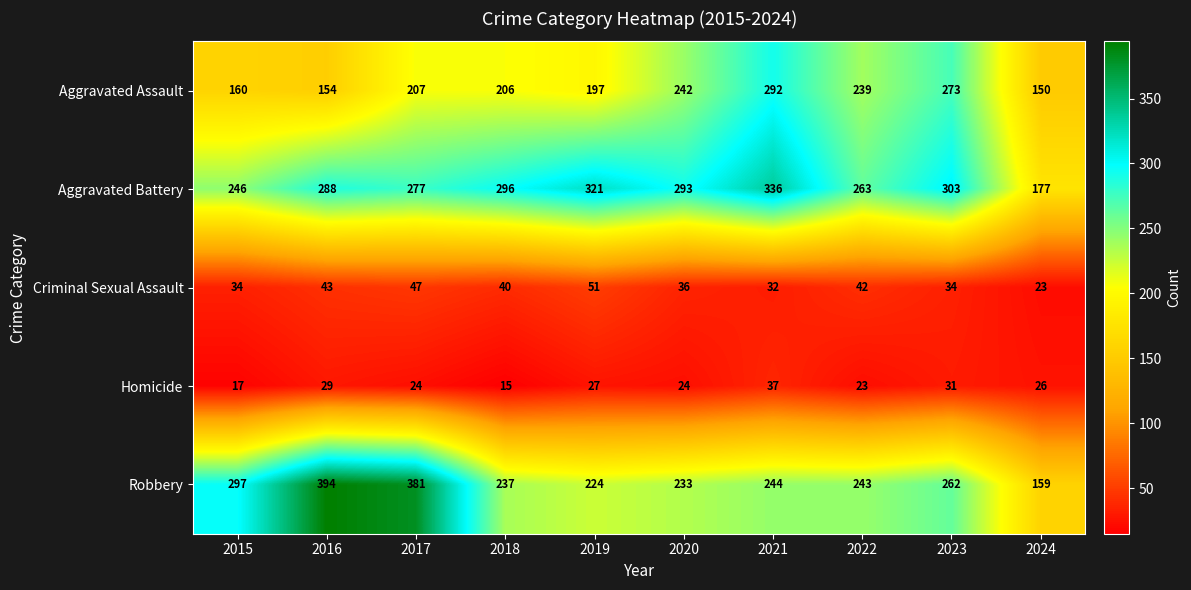

What is the difference between the highest and lowest values at 2016?

365